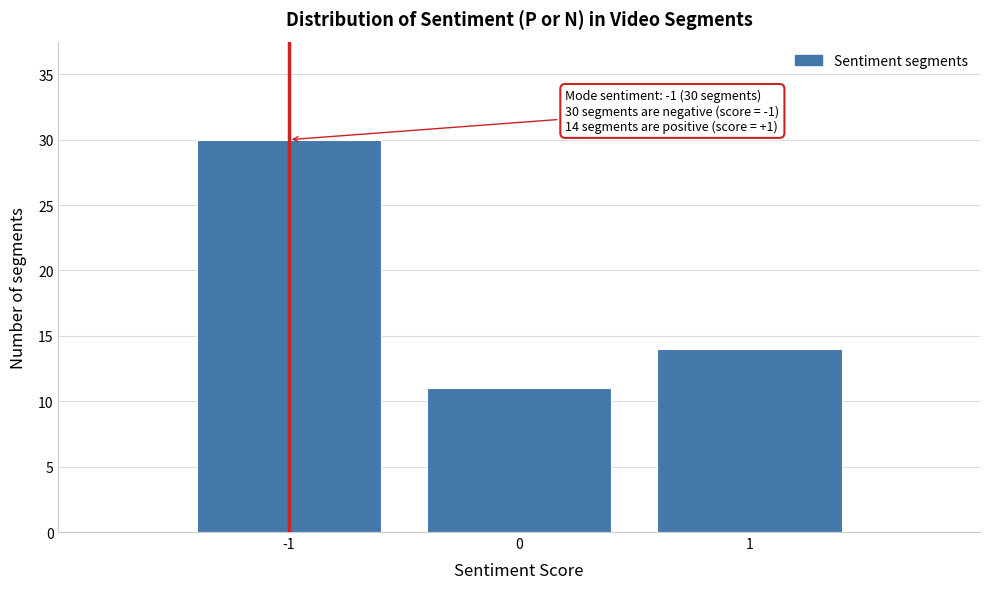

Over which range of the x-axis is the bar tallest?

-1.5 to -0.5